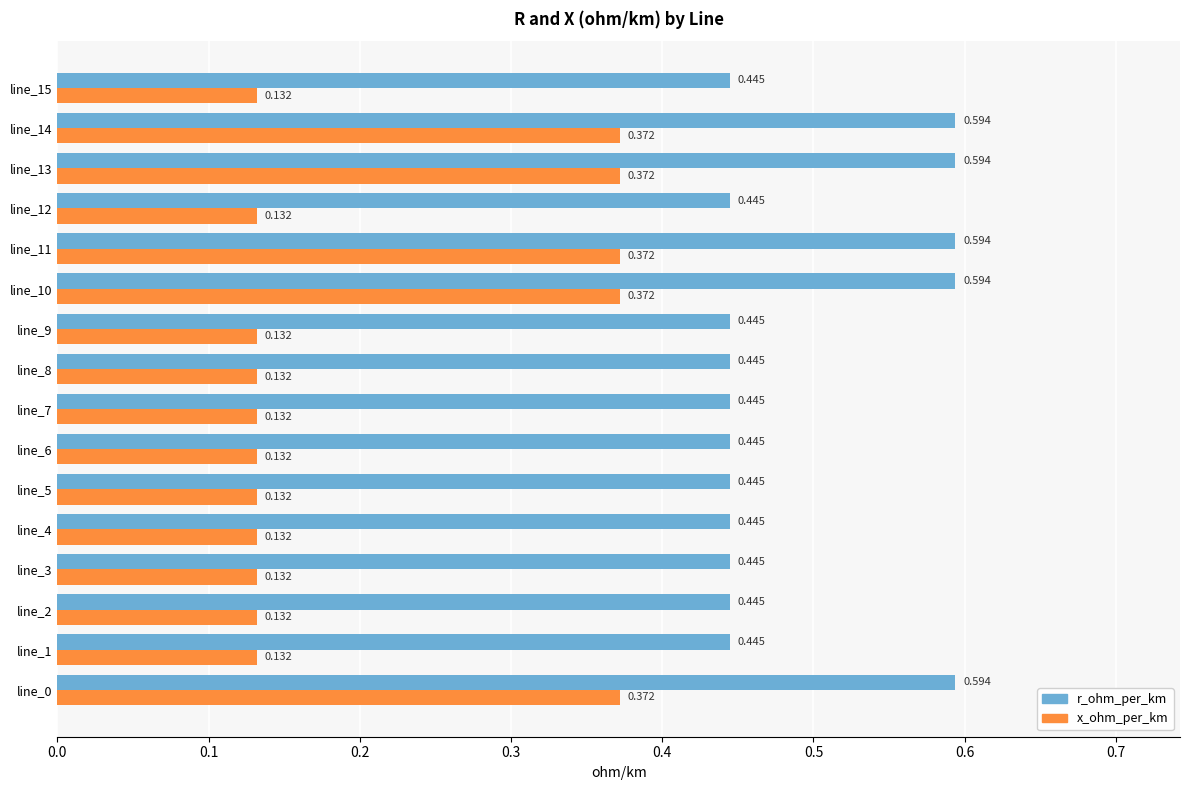

Is the value of x_ohm_per_km at line_3 greater than the value of r_ohm_per_km at line_13?

No